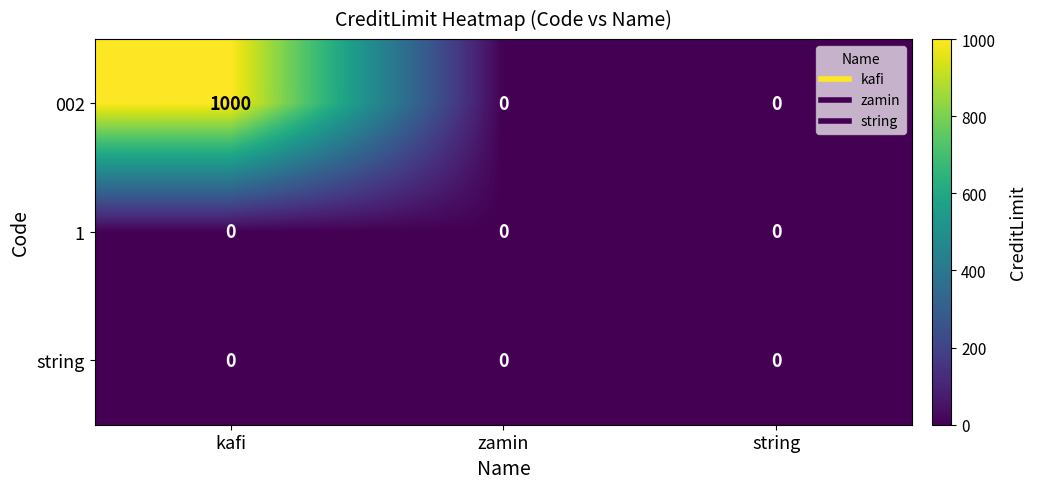

The 002 series shows 414 at kafi. True or false?

False